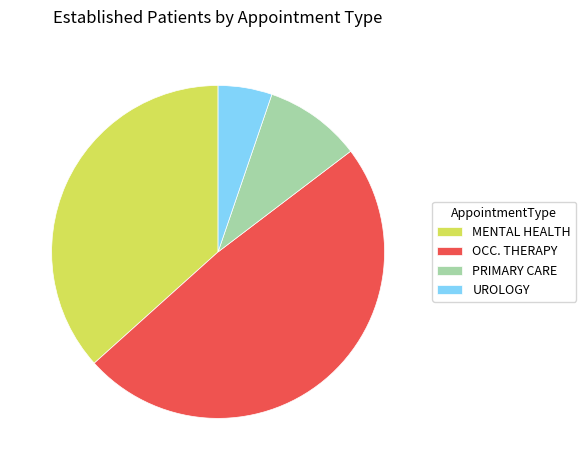

Count the number of slices in the pie.

4